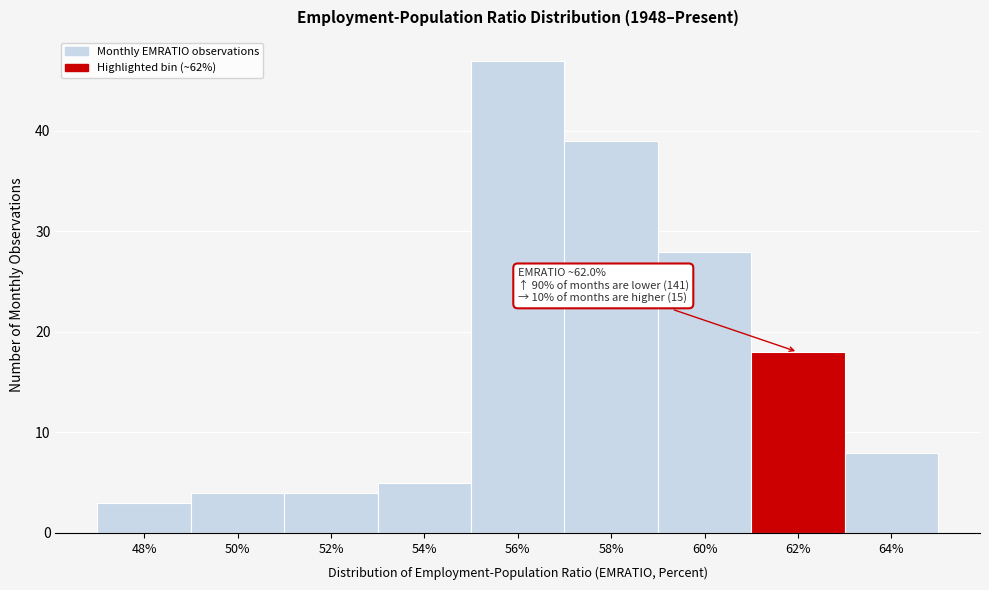

Which range on the x-axis has the tallest bar?

55 to 57